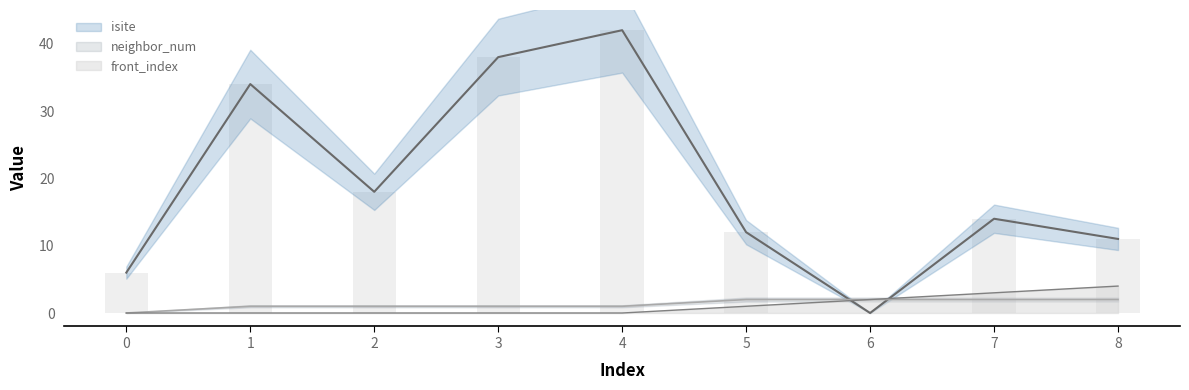

What is the highest value of the neighbor_num series?

2